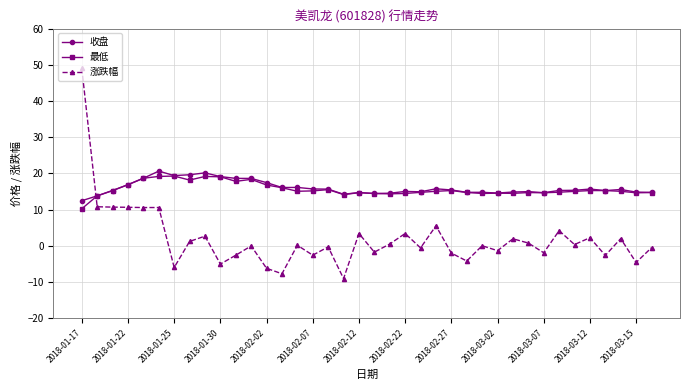

What is the minimum value for 最低?

10.2